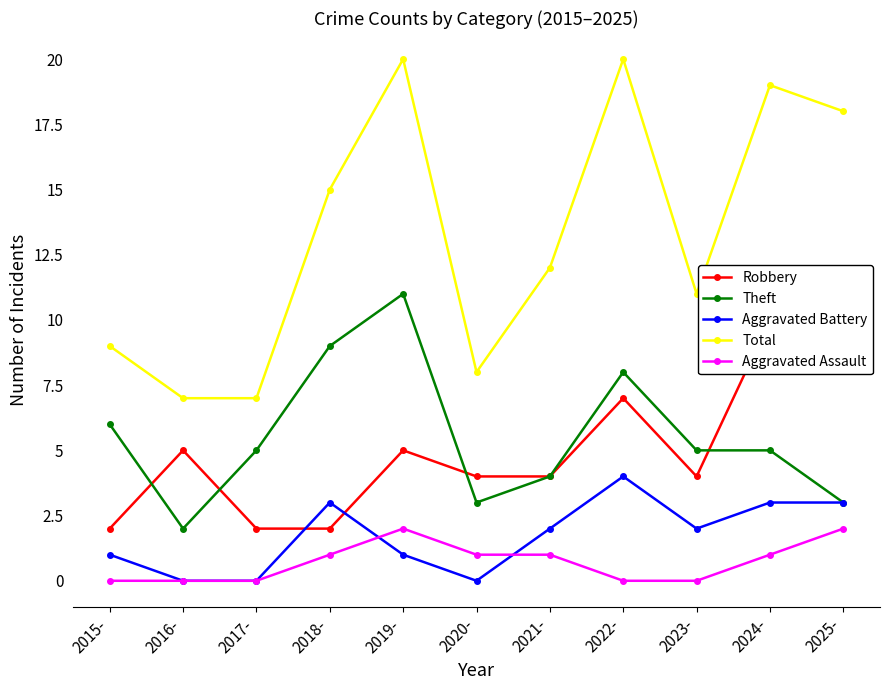

What is the difference between the maximum and second lowest values in the Total series?

13